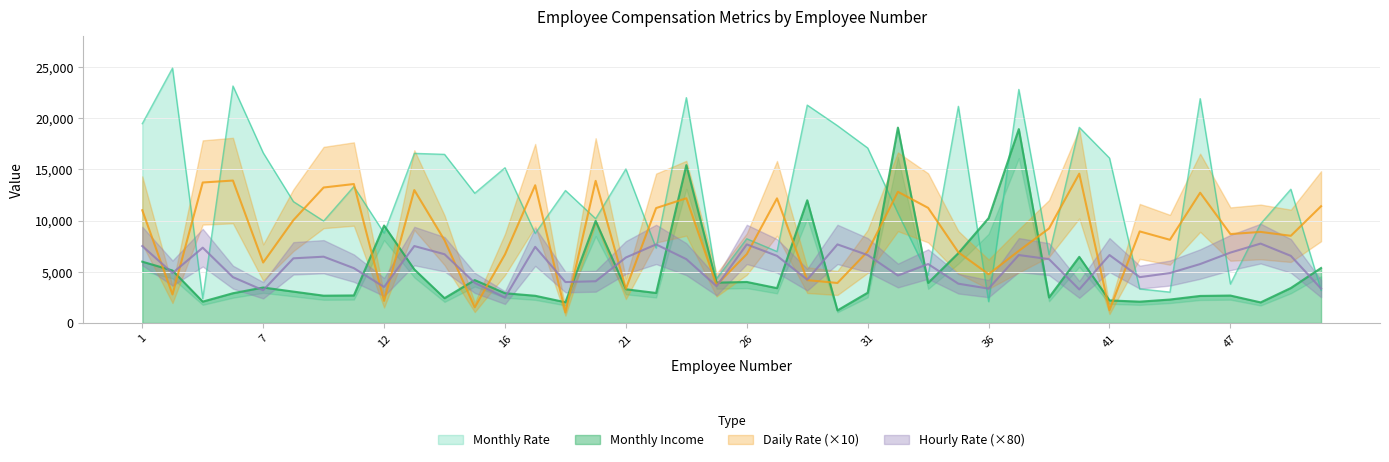

True or false: Daily Rate and Monthly Income intersect in this chart.

True